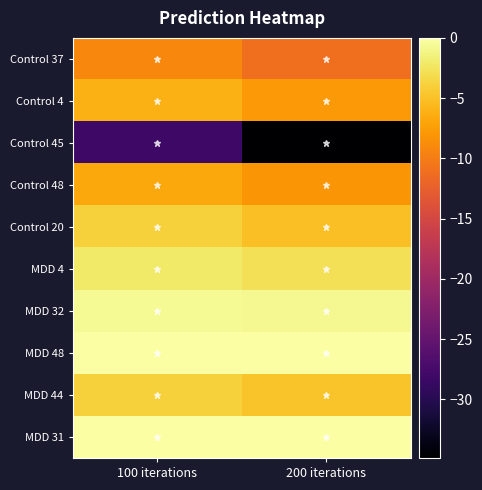

Rank the series by their maximum value, from highest to lowest.

MDD 48, MDD 31, MDD 32, MDD 4, MDD 44, Control 20, Control 4, Control 48, Control 37, Control 45